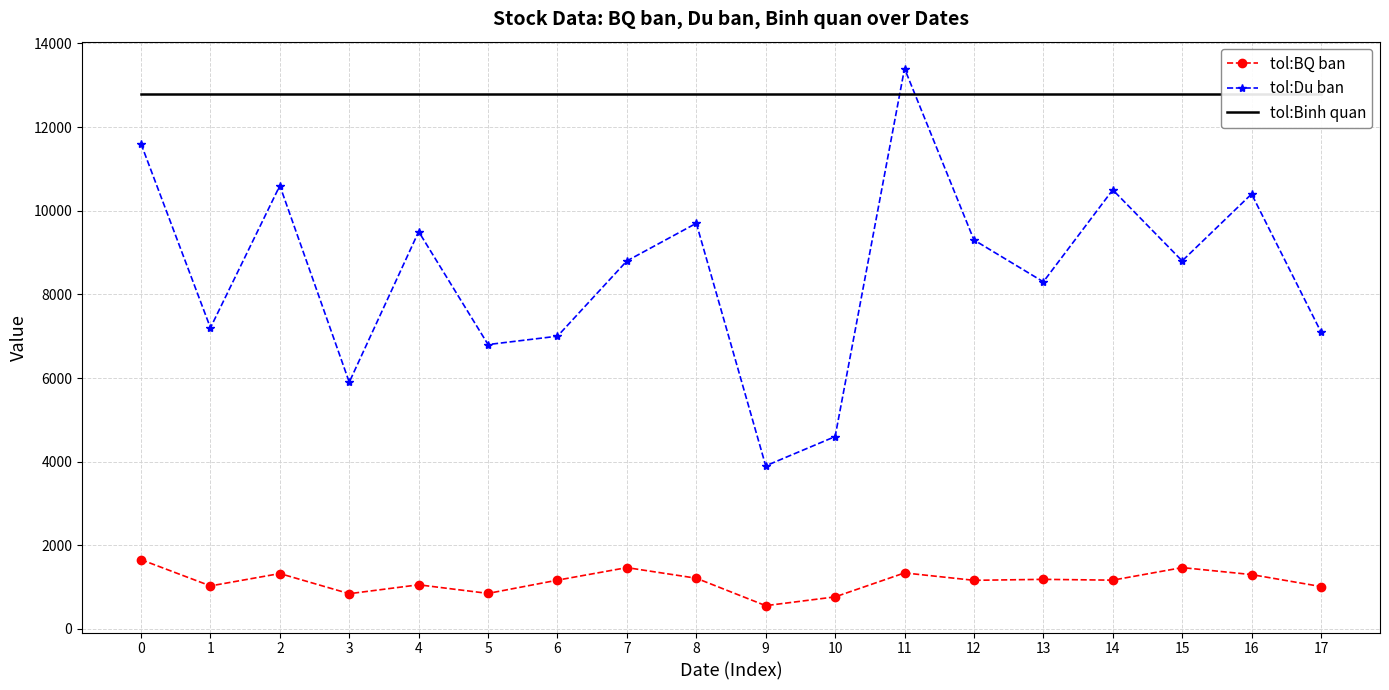

List the series in order of their peak value, lowest first.

tol:BQ ban, tol:Binh quan, tol:Du ban